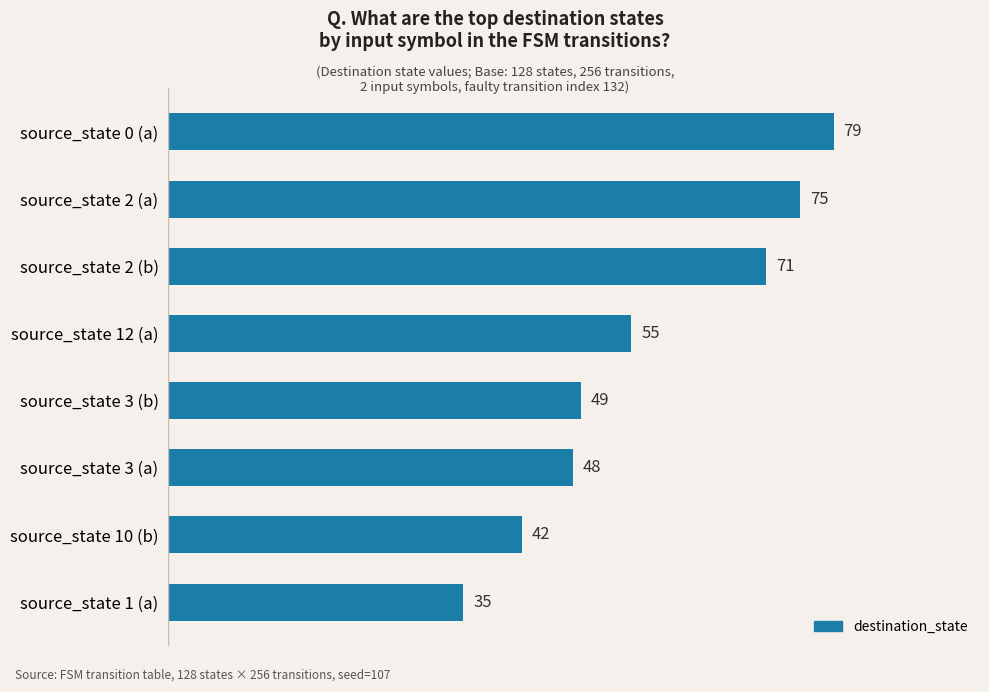

Rank the categories by value from highest to lowest.

source_state 0 (a), source_state 2 (a), source_state 2 (b), source_state 12 (a), source_state 3 (b), source_state 3 (a), source_state 10 (b), source_state 1 (a)